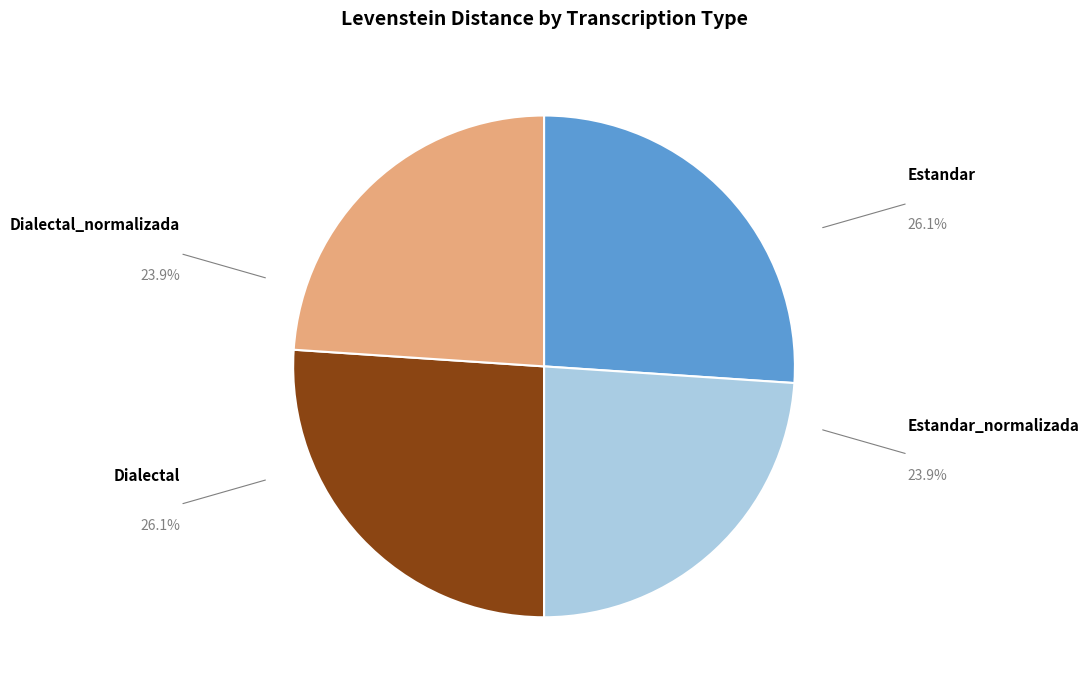

Is Estandar the majority of the pie?

No